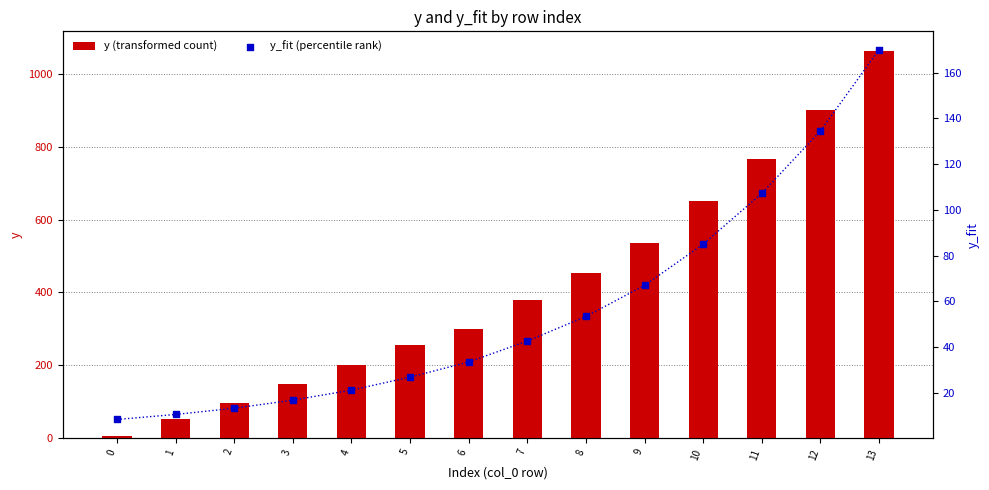

At which category is the sum across all series the highest?

13